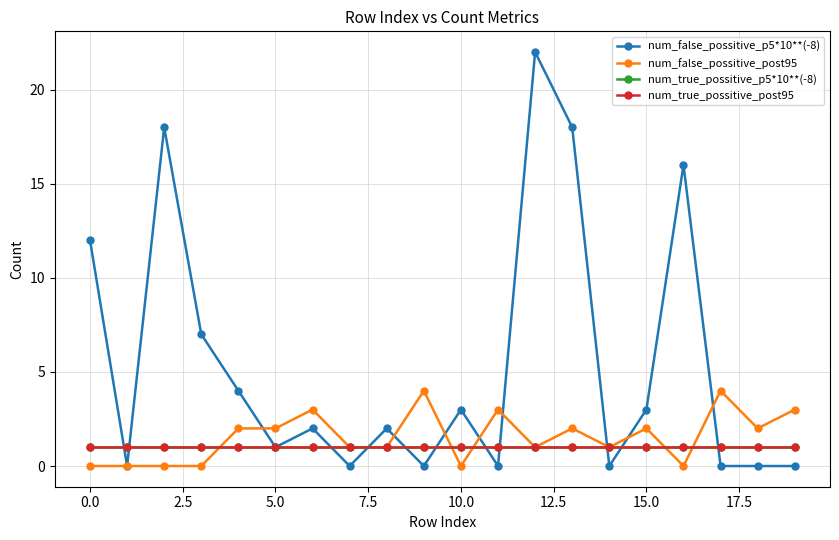

List the series in order of their peak value, highest first.

num_false_possitive_p5*10**(-8), num_false_possitive_post95, num_true_possitive_p5*10**(-8), num_true_possitive_post95